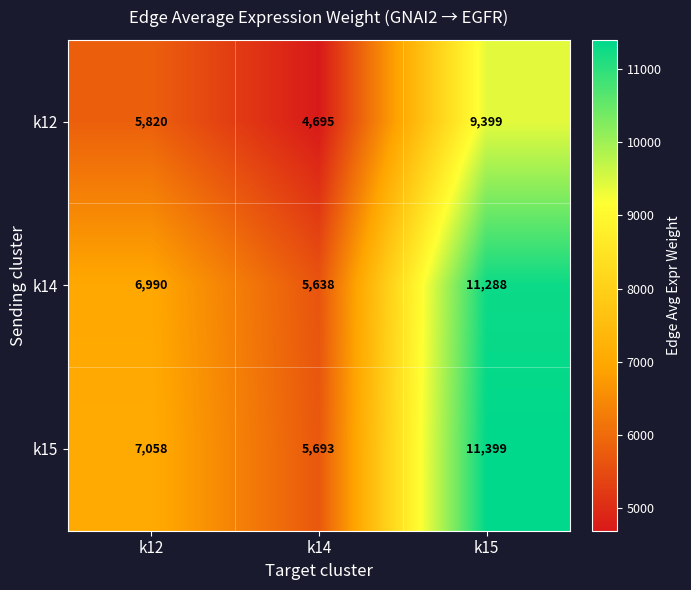

What is the average value of the k12 series?

6638